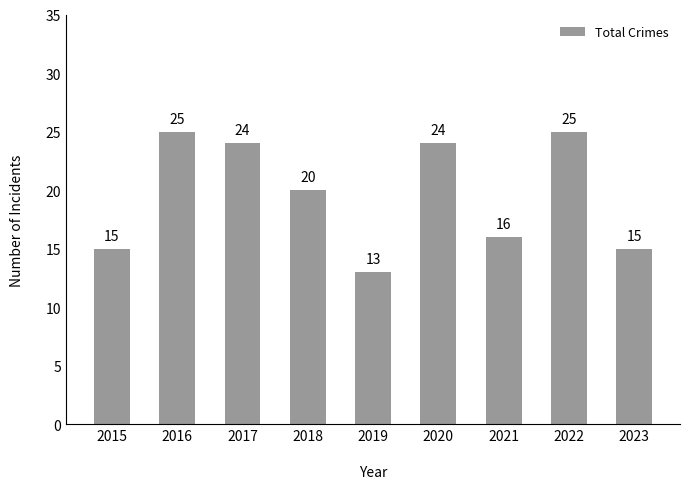

What is the sum of all values?

177